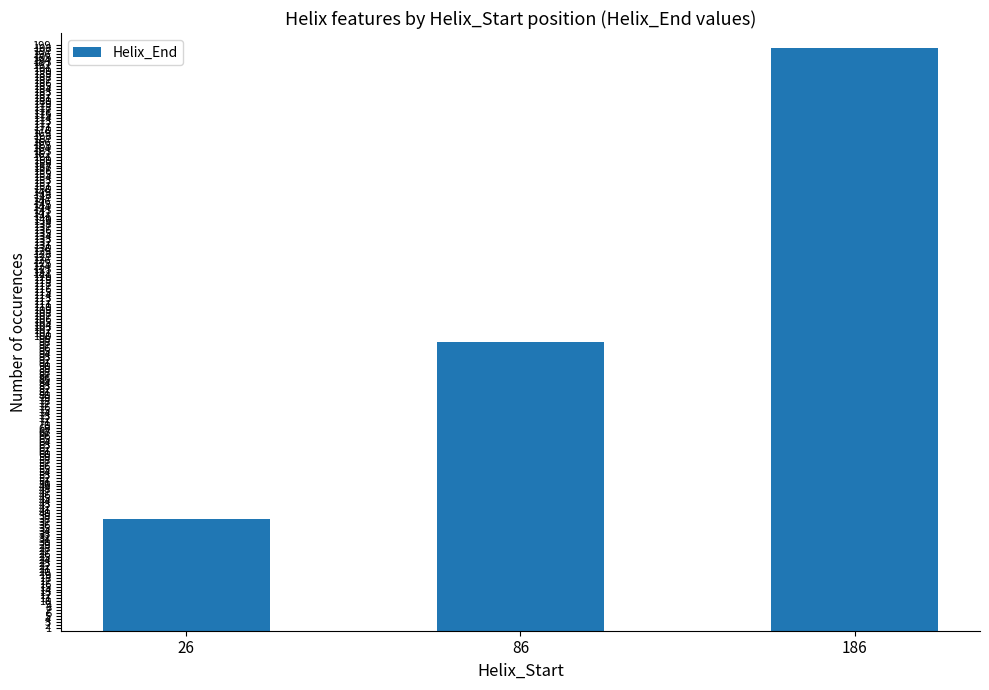

What is the maximum value shown in the chart?

198